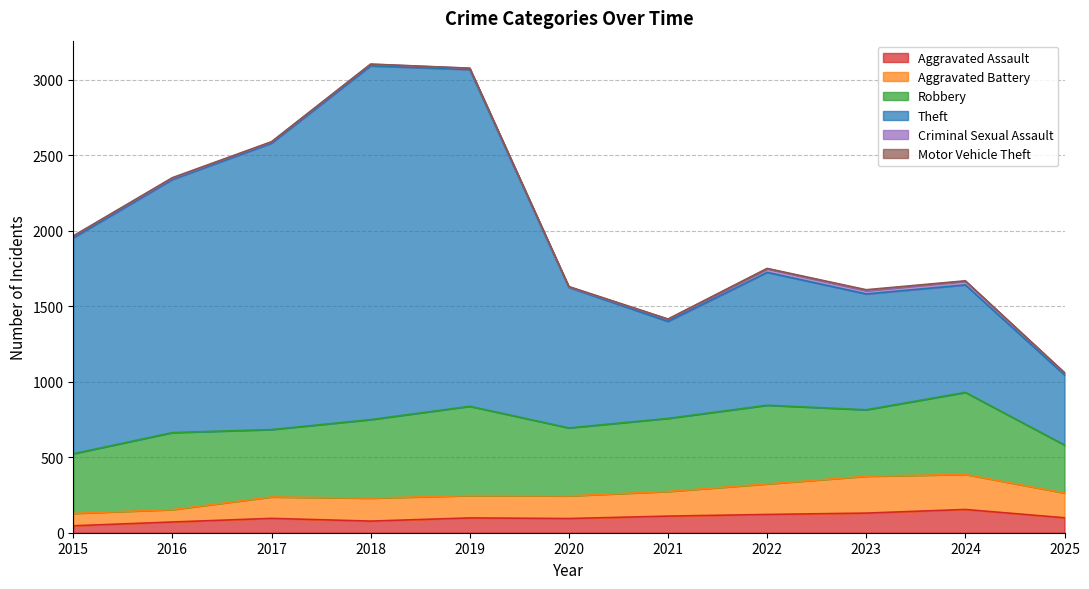

Is it true that Theft equals 4356 at 2018?

False